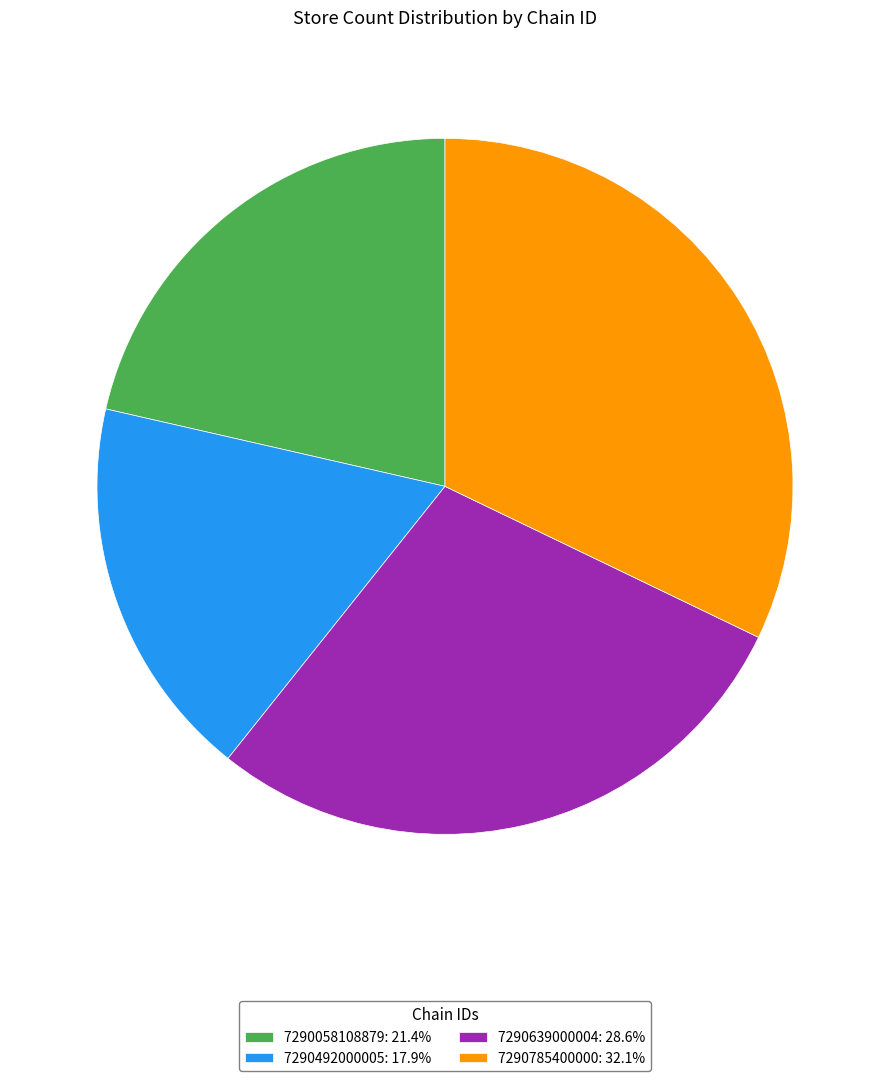

Approximately how many times larger is the value at 7290785400000 compared to 7290058108879?

1.5